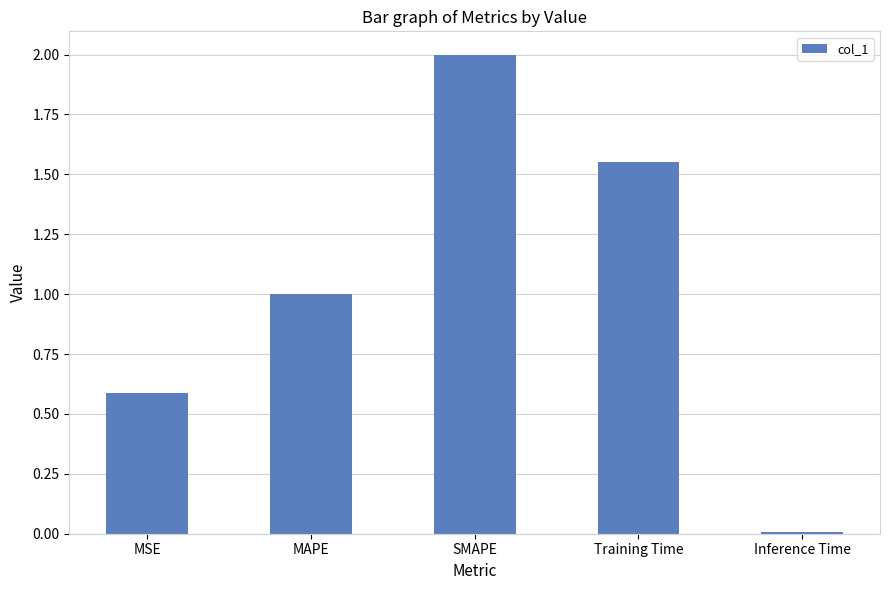

List the labels in order of value, smallest first.

Inference Time, MSE, MAPE, Training Time, SMAPE